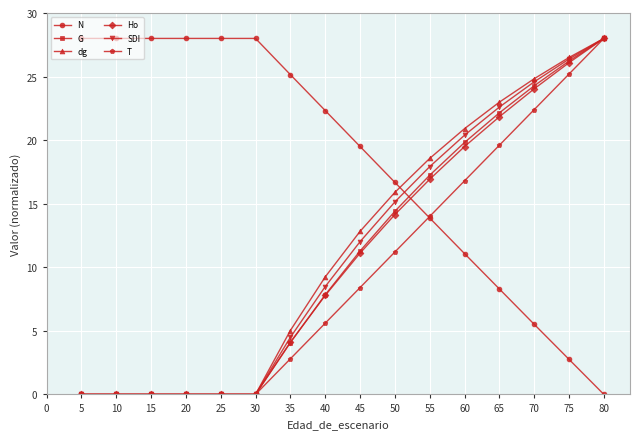

What is the value of the dg point at the 7th from the left?

5.0